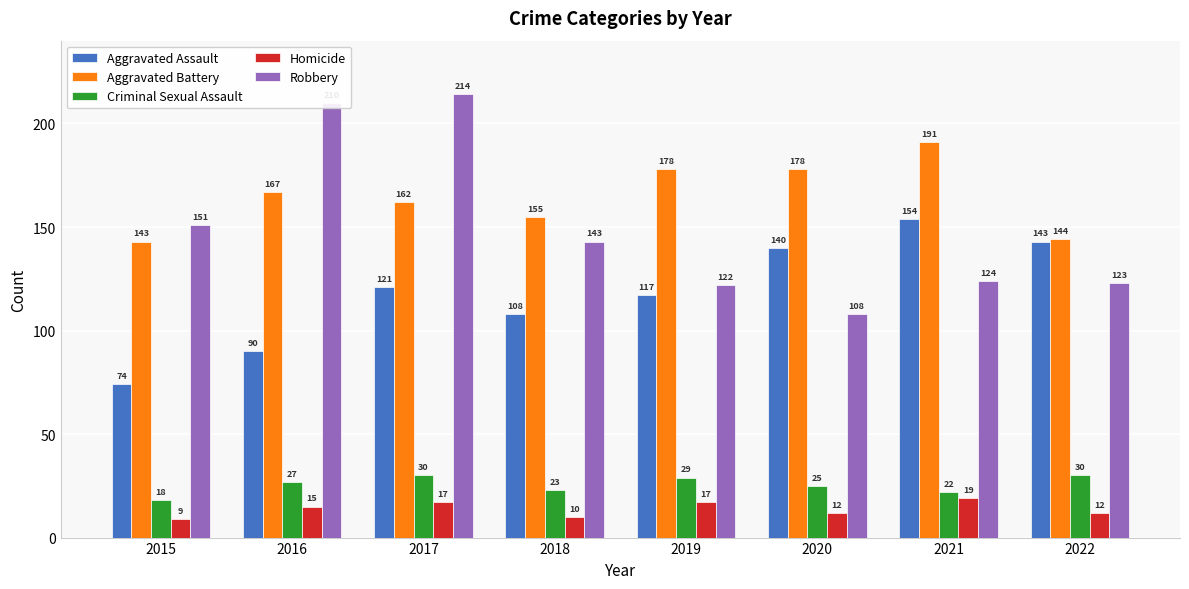

What is the sum of the Aggravated Battery values at 2021 and 2018?

346